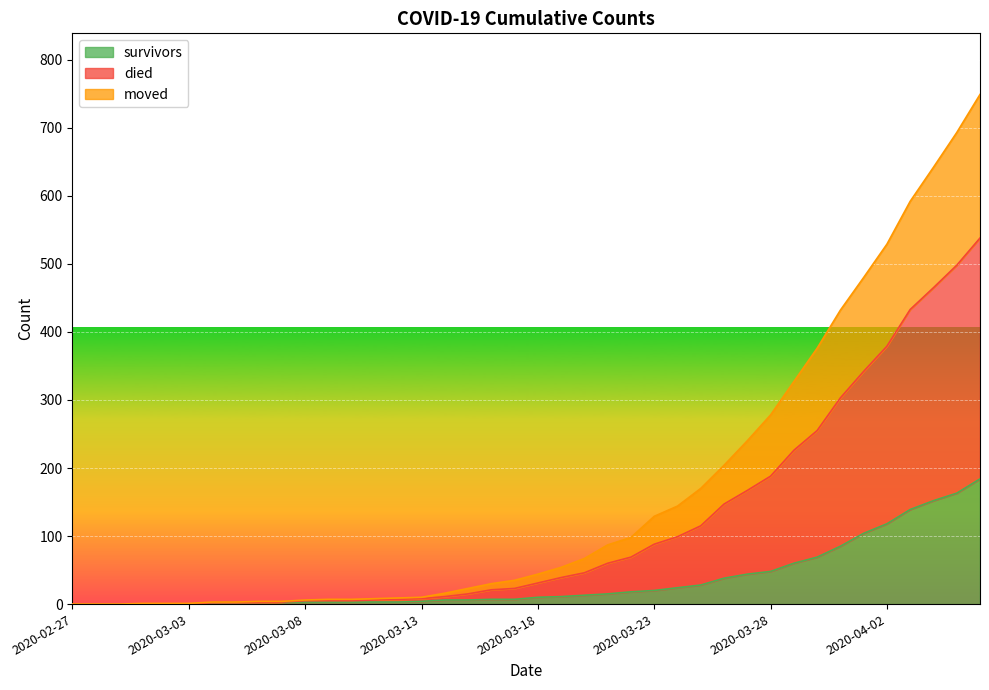

True or false: survivors and moved intersect in this chart.

False